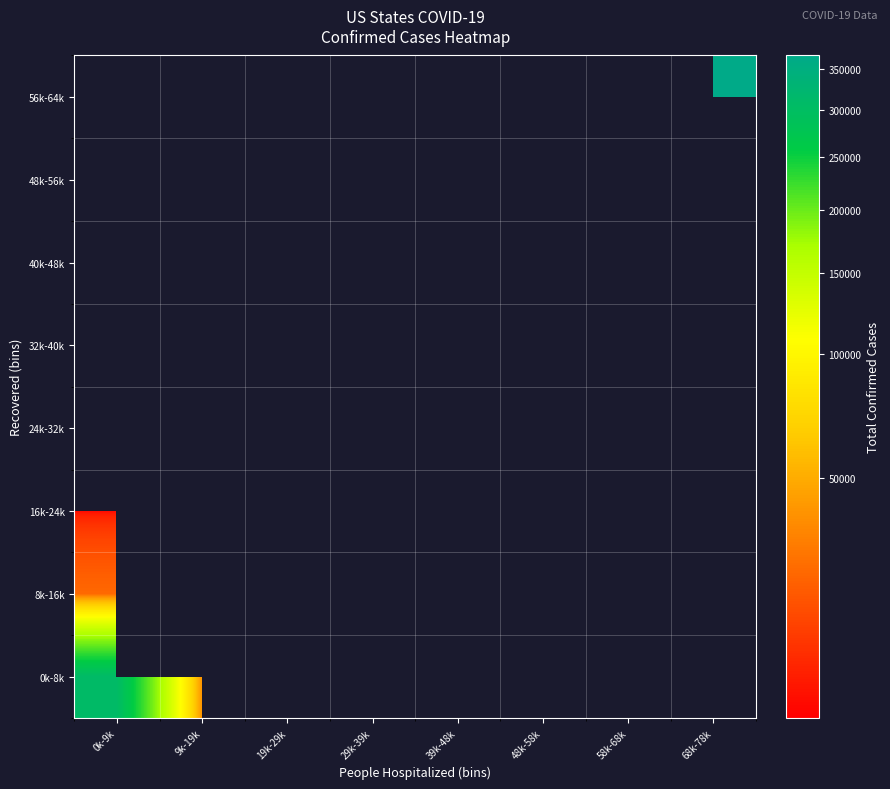

What is the minimum value shown in the chart?

22947.0